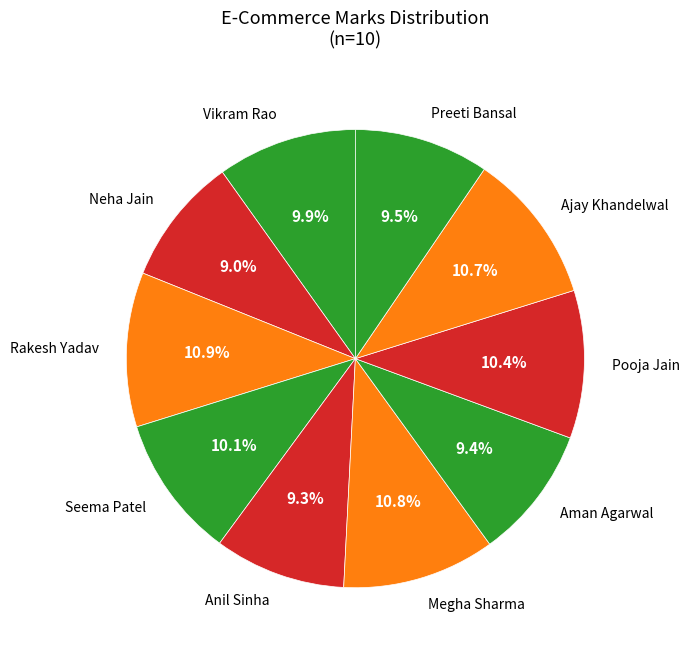

True or false: Pooja Jain accounts for 10% of the total.

True